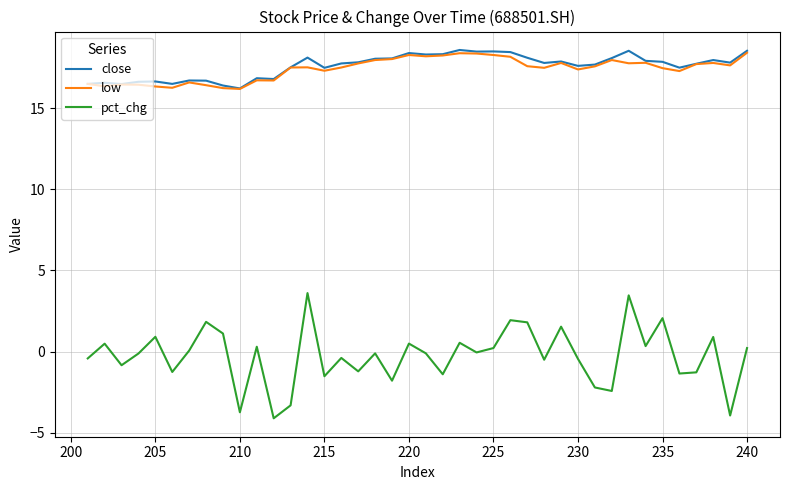

The value of close at 22 is 11.9. True or false?

False